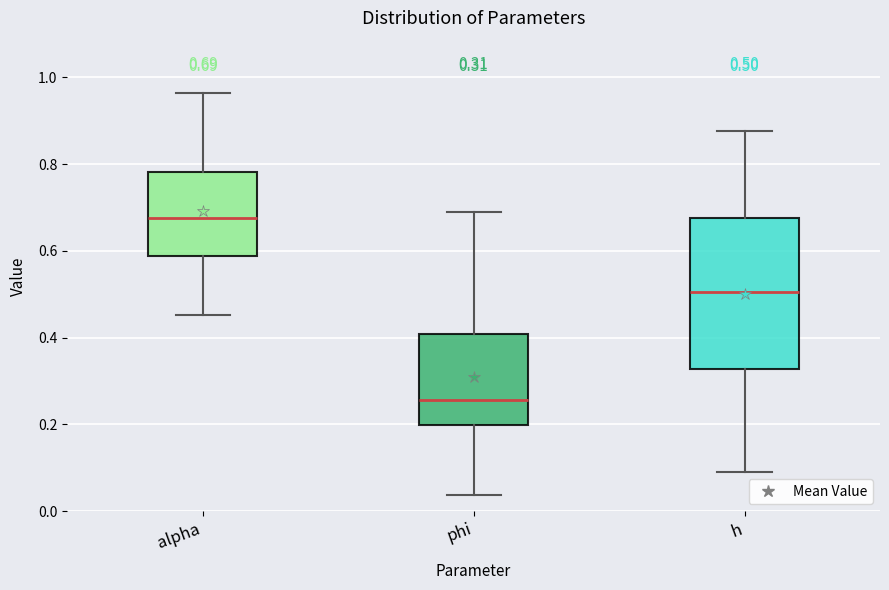

Which box's median line is the highest?

alpha